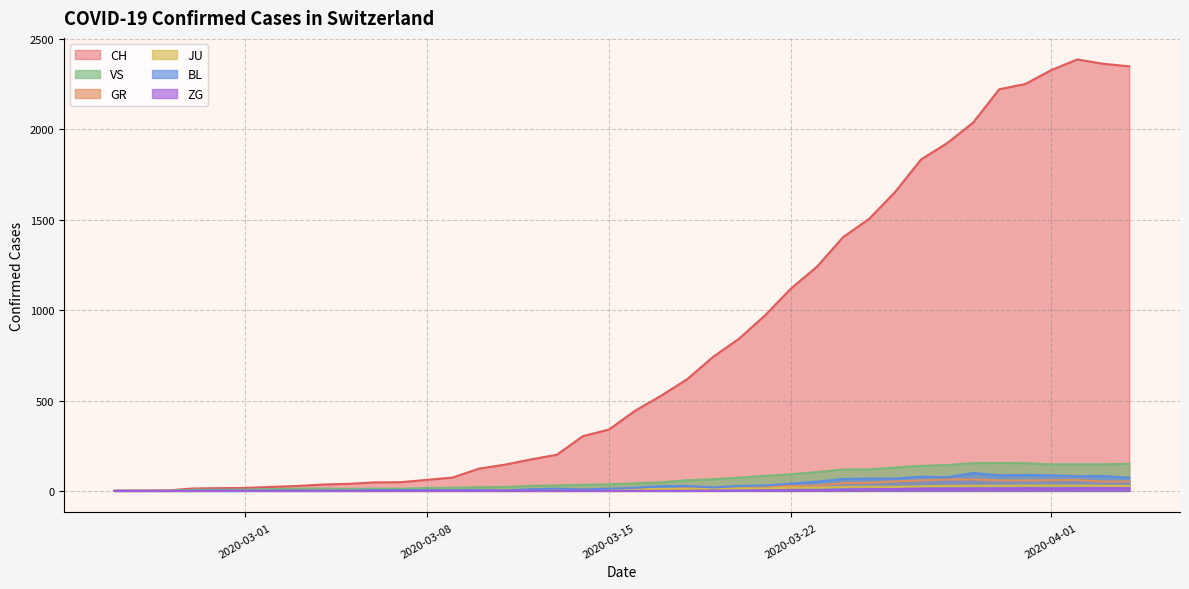

Which series has the widest spread of values?

CH